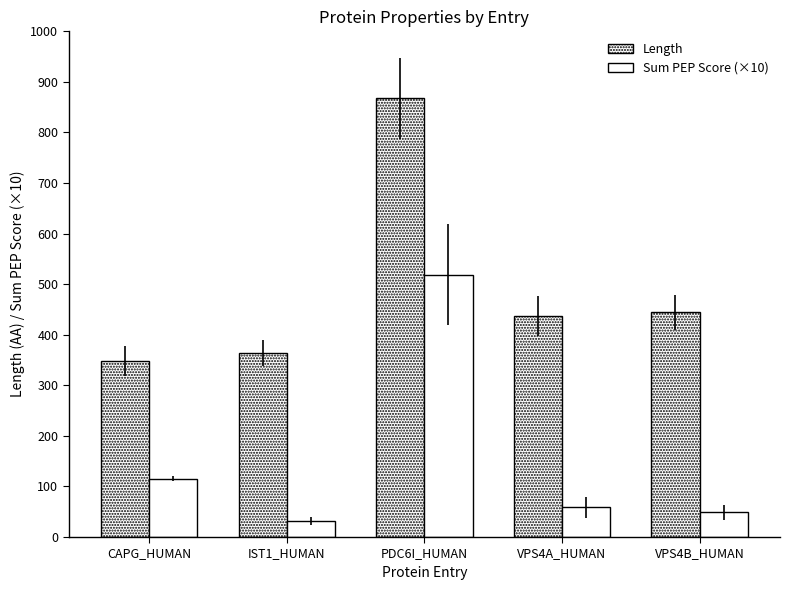

Is it true that Length equals 364.0 at IST1_HUMAN?

True